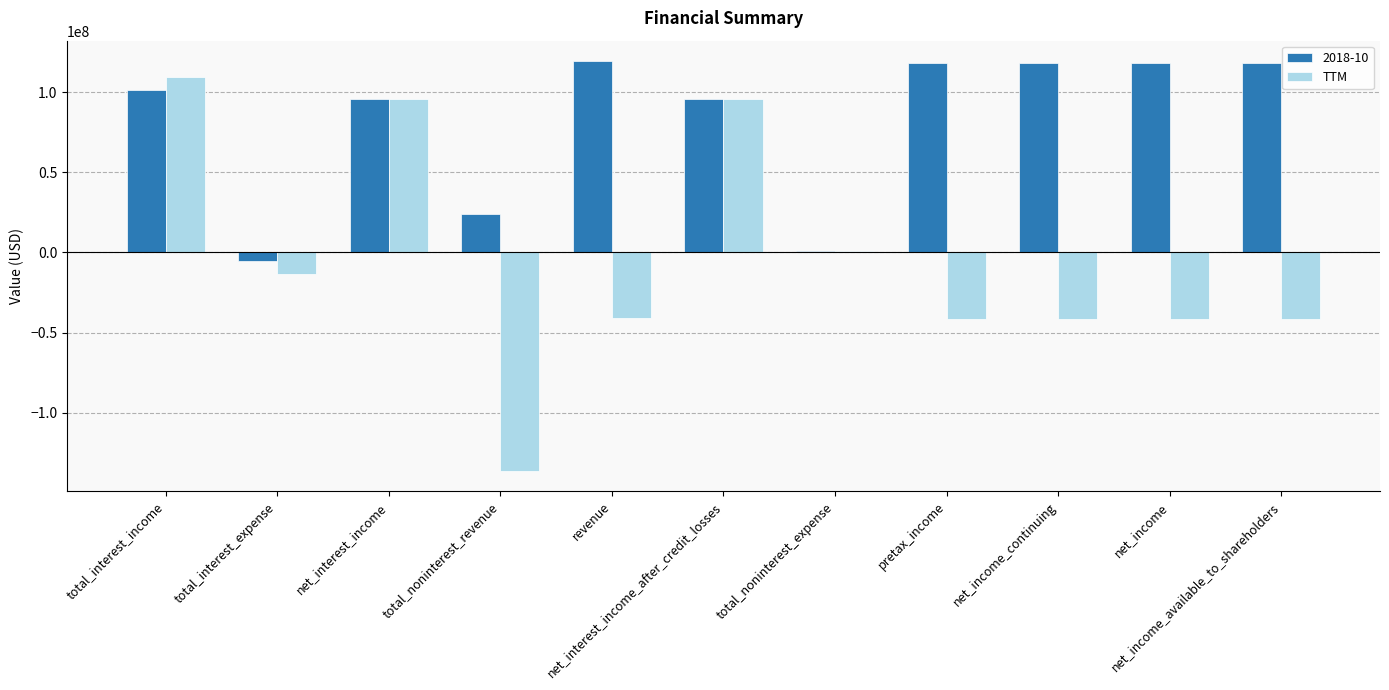

Are the bars horizontal?

No